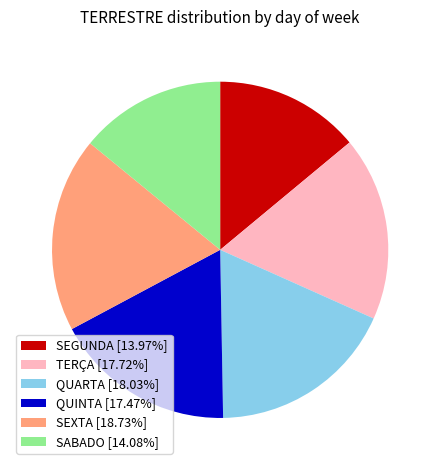

Is it true that SEGUNDA is 14% of the pie?

True